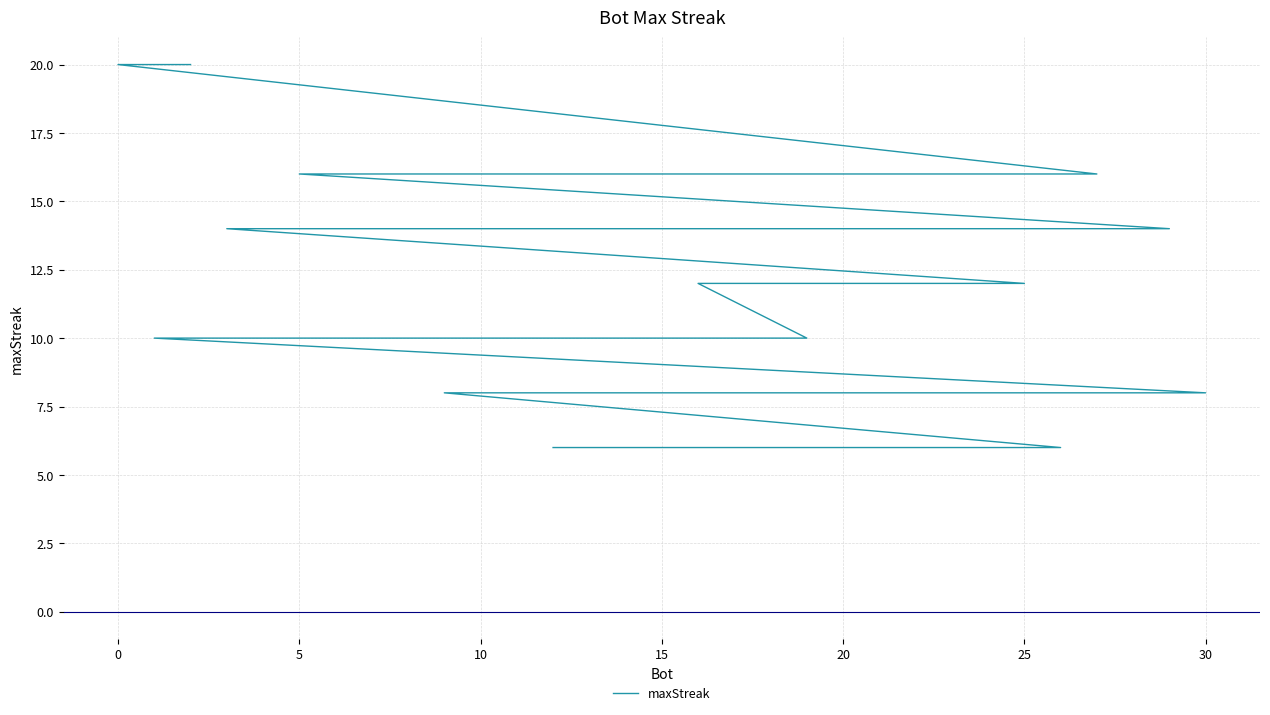

What is the greatest value displayed?

20